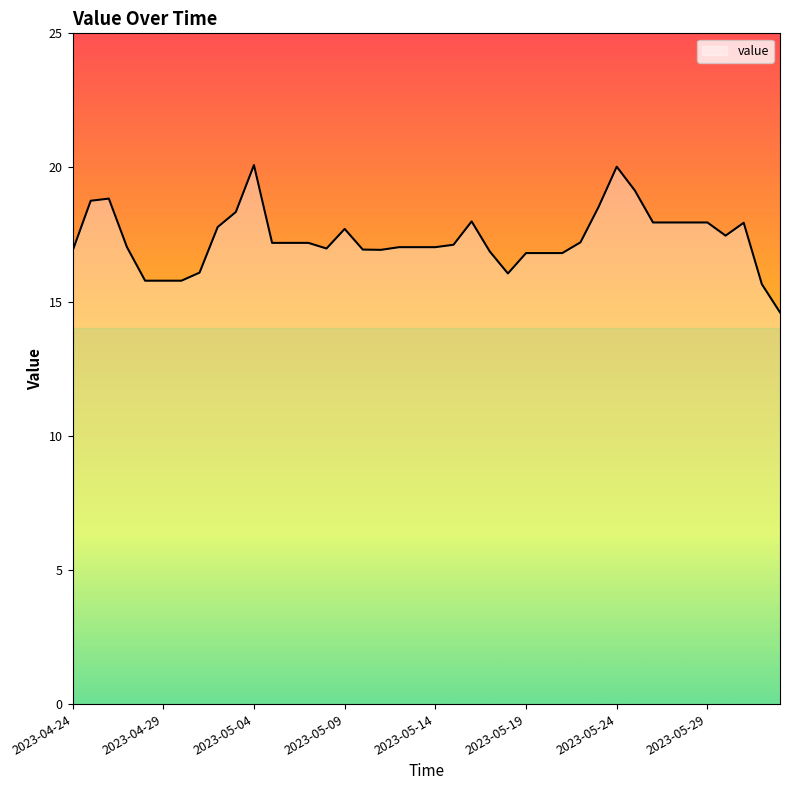

What is the greatest value displayed?

20.1